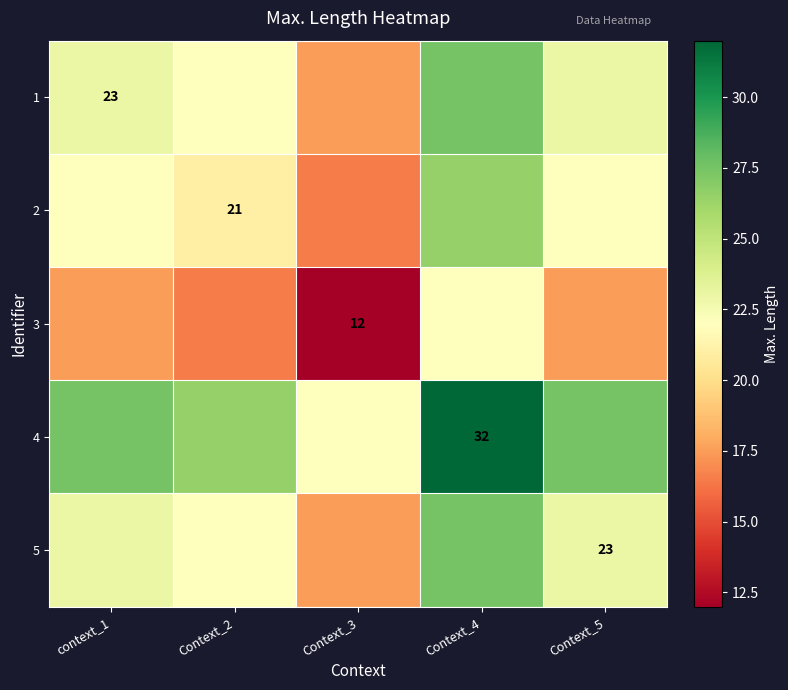

What is the sum of the 1 values at Context_4 and Context_5?

50.5